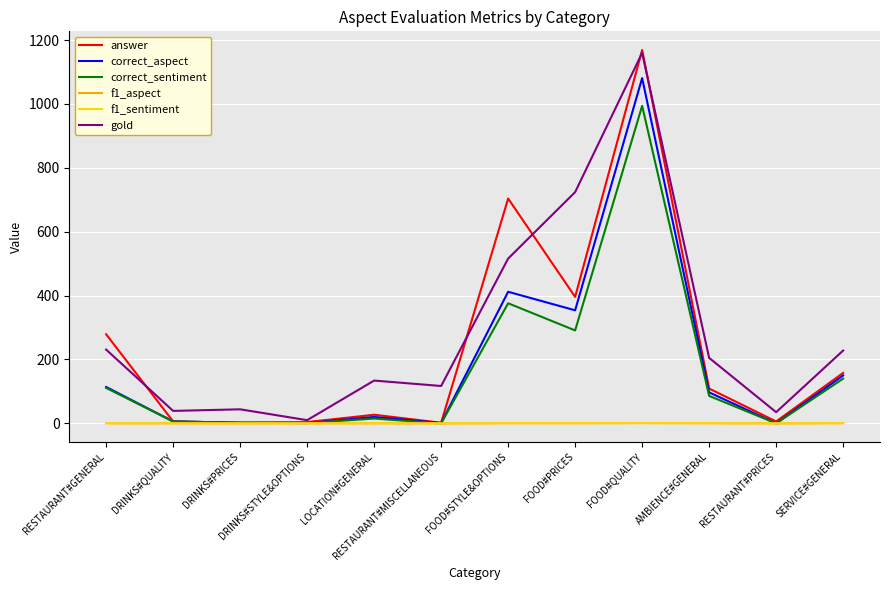

What is the difference between the highest and lowest values at LOCATION#GENERAL?

133.8